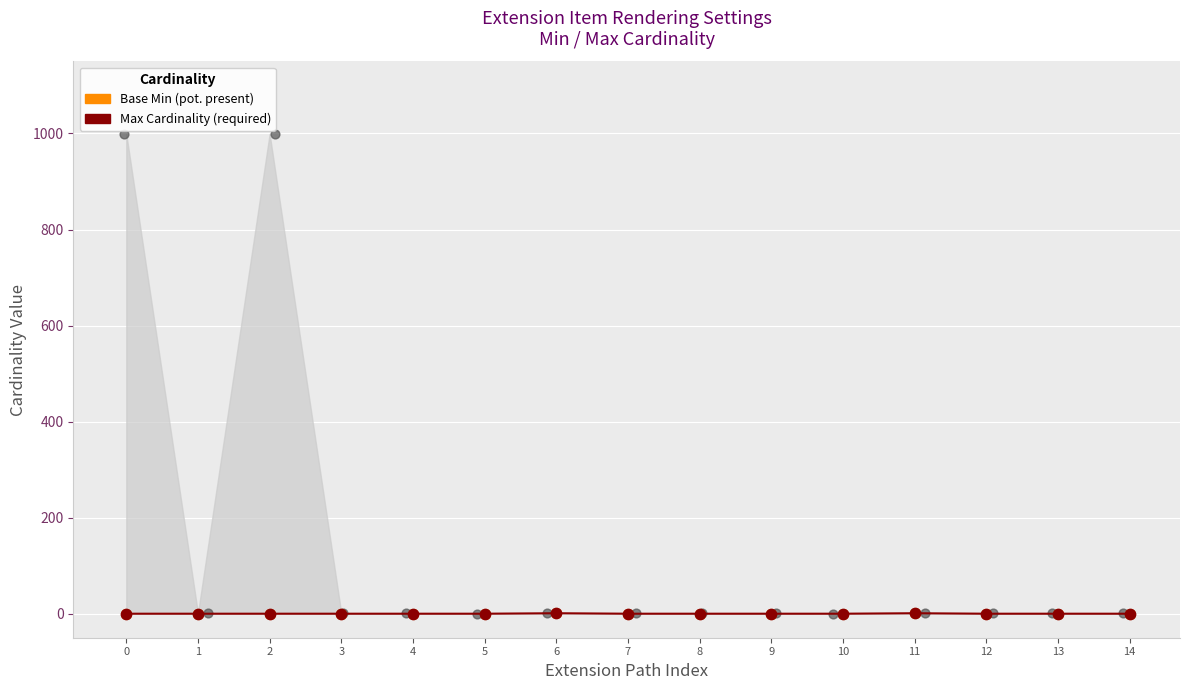

Which series has the widest spread of Y values?

Base Min (0)